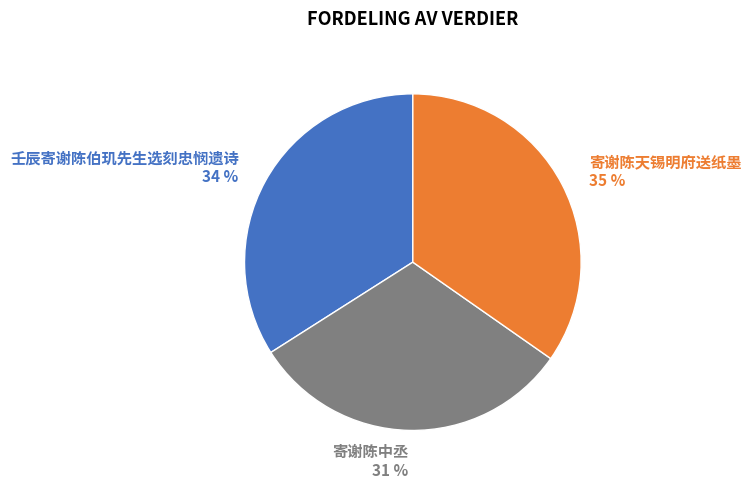

What is the ratio of the value at 寄谢陈天锡明府送纸墨 to the value at 壬辰寄谢陈伯玑先生选刻忠悯遗诗?

1.0